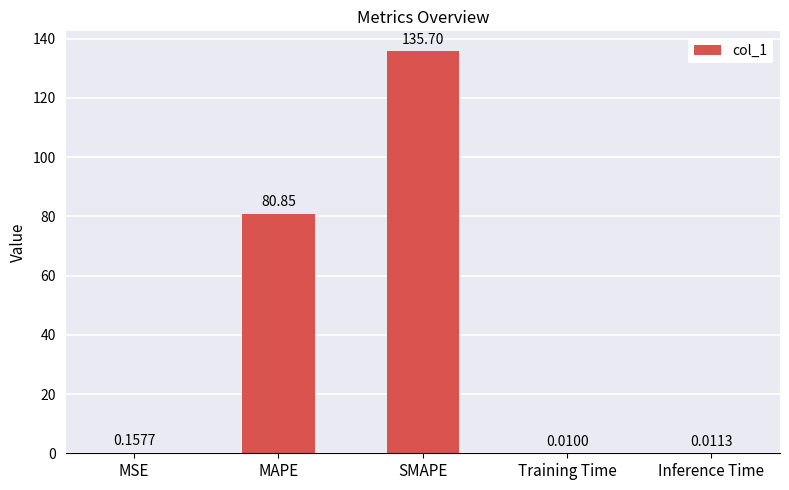

Which category has the highest value across all series?

SMAPE